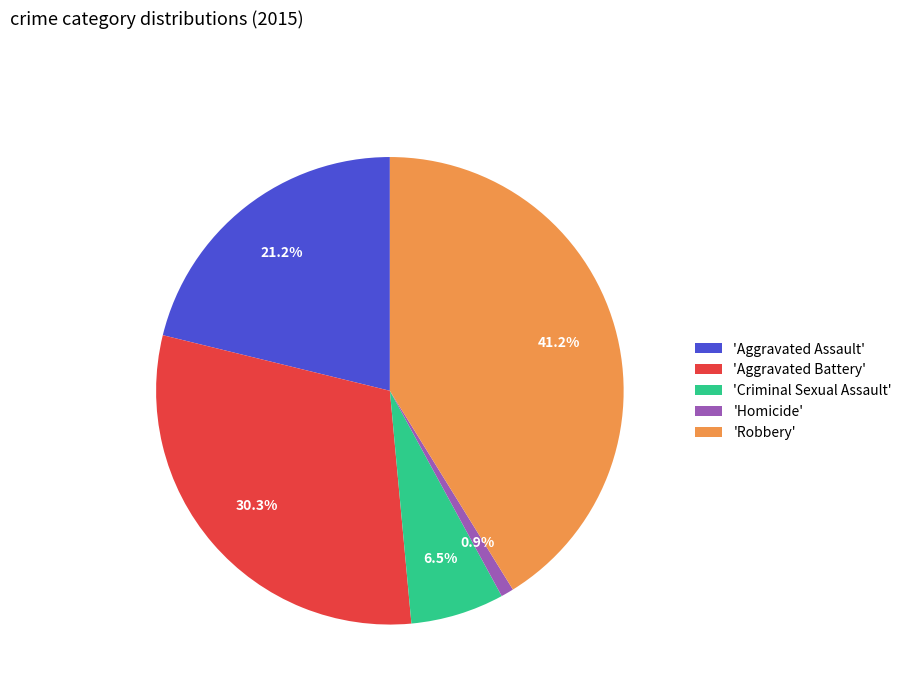

Is there any slice that represents more than half of the pie?

No